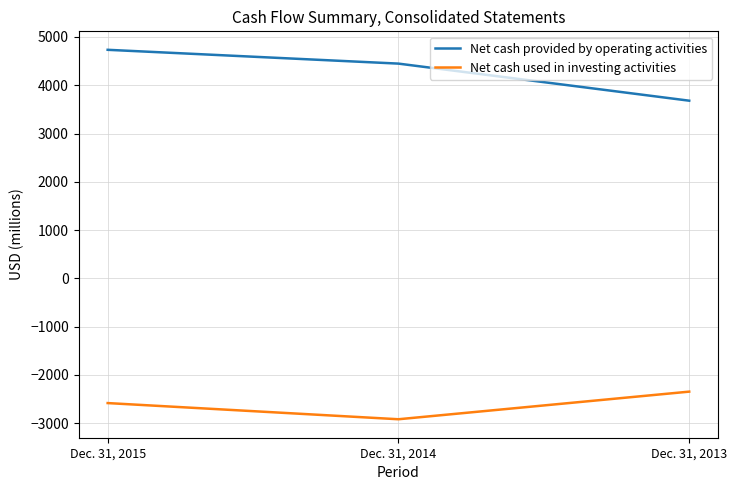

What are all the series names shown in the legend?

Net cash provided by operating activities, Net cash used in investing activities